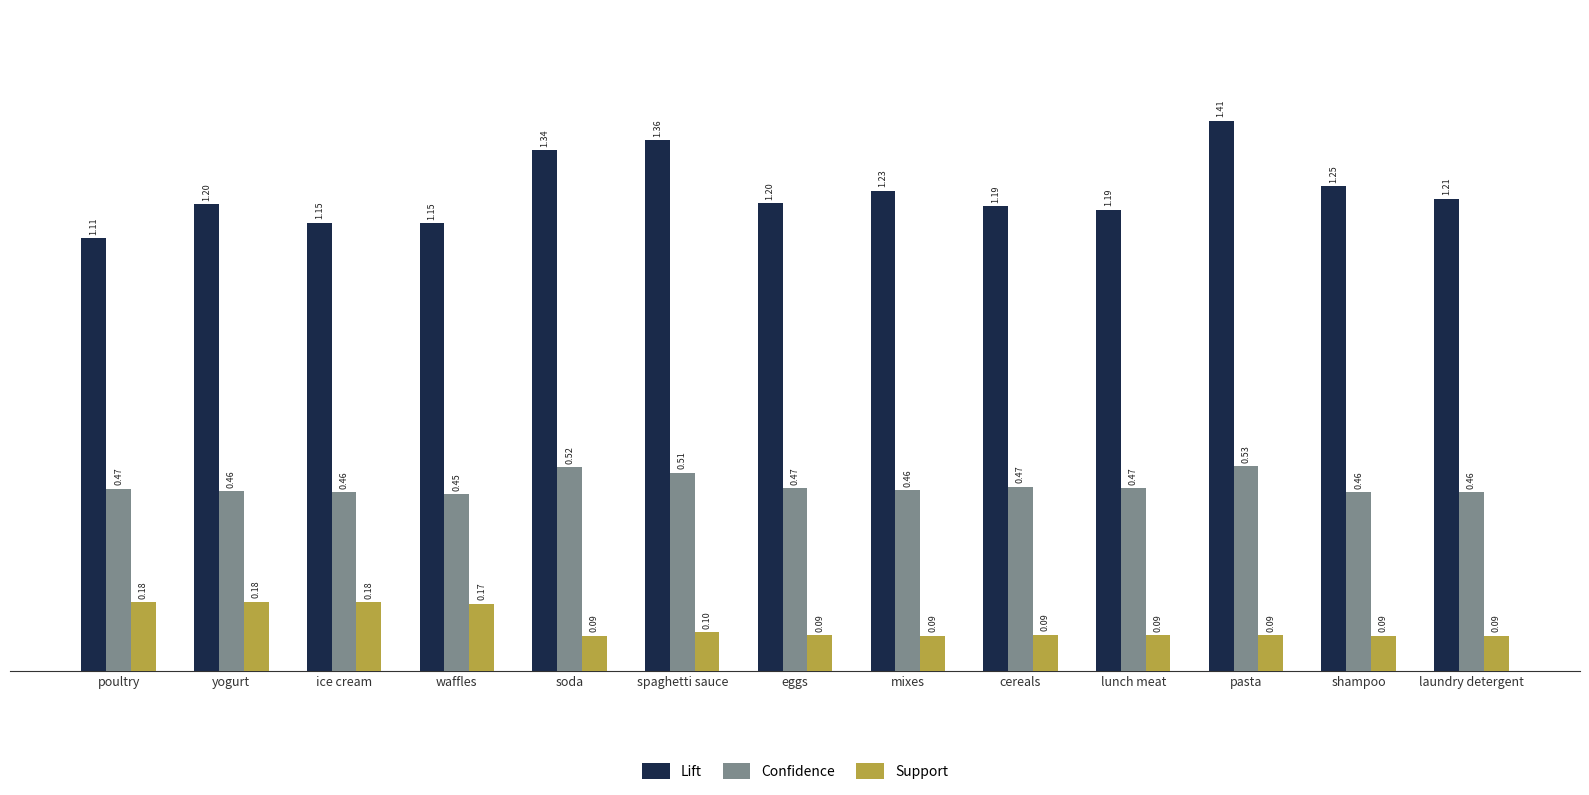

Which series has the largest total across all categories?

Lift